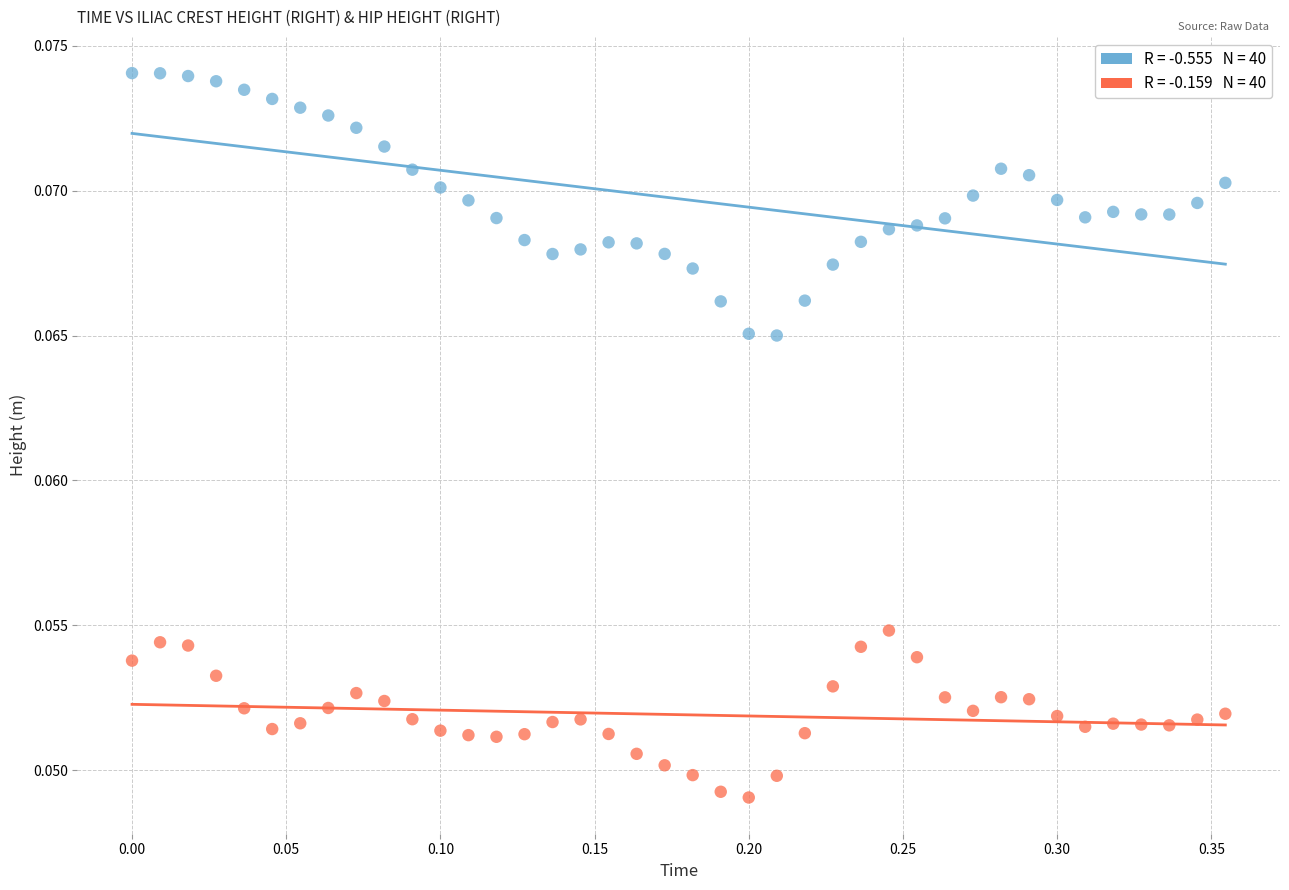

Across all data points, what is the range of X values (max minus min)?

0.4